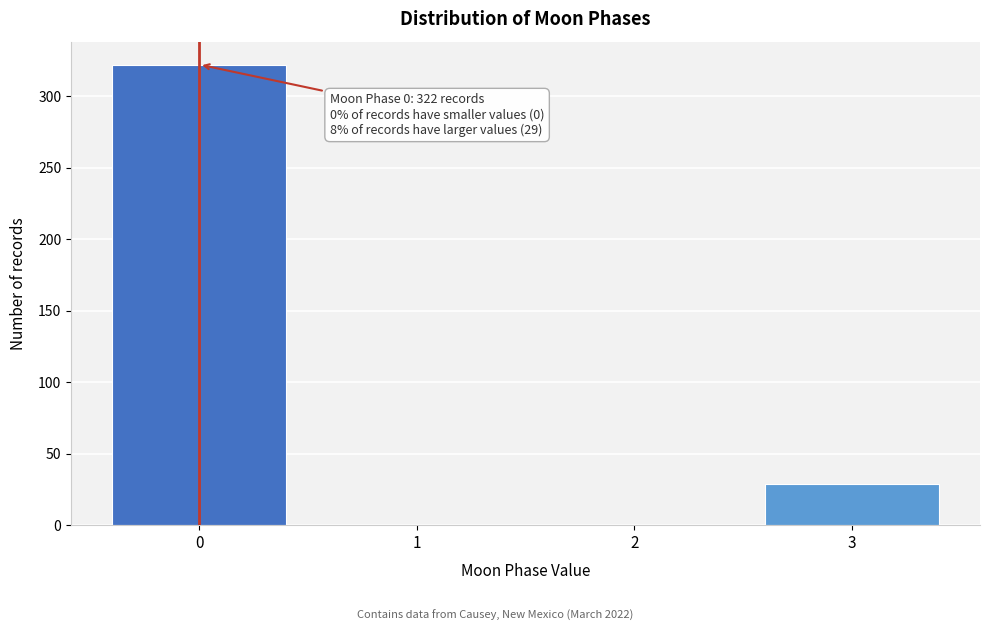

Reading left to right, what are all the values shown in this chart?

0=322	1=0	2=0	3=29